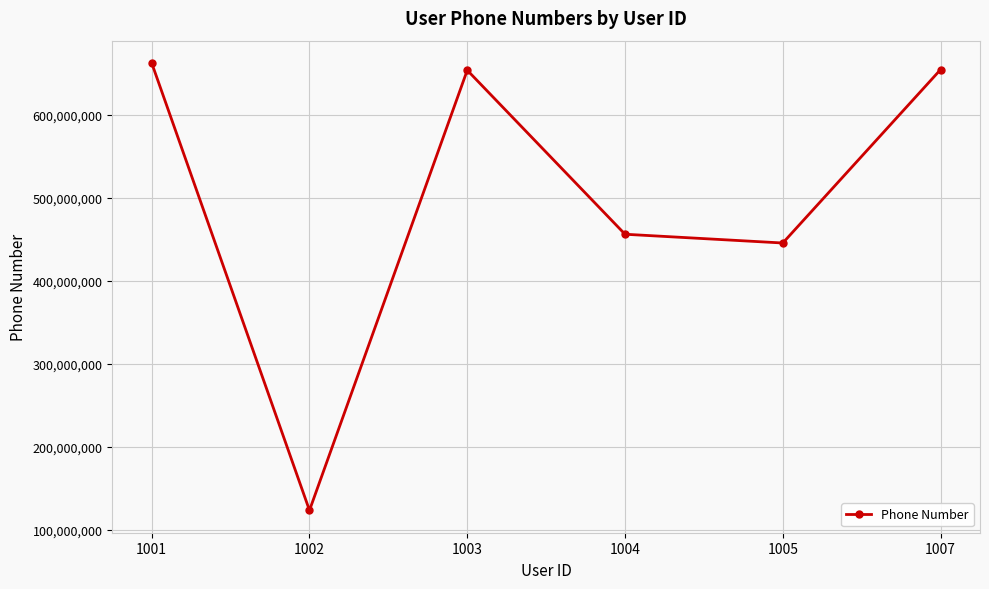

The value at 1004 is 456112233. True or false?

True